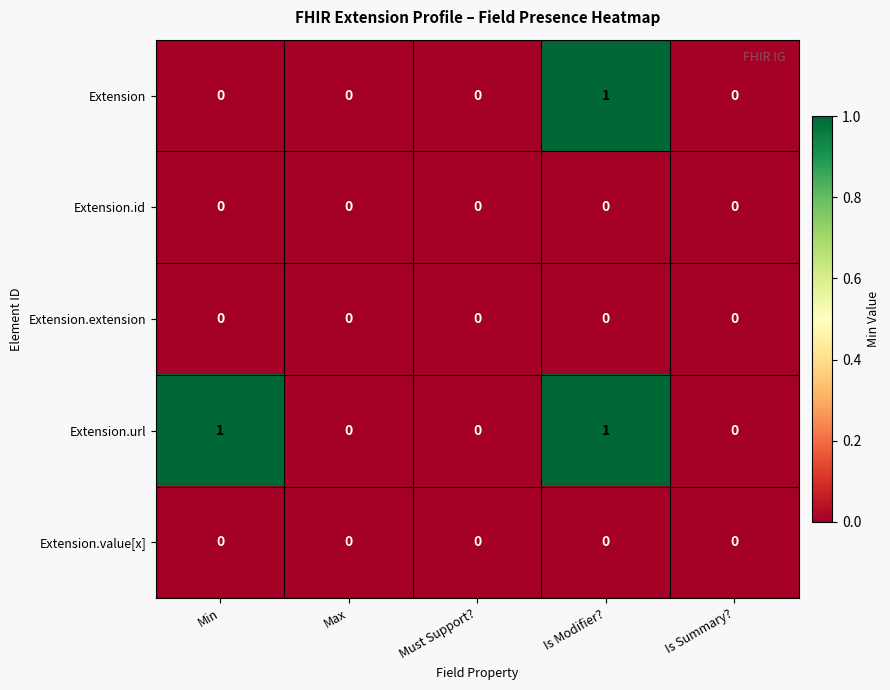

Which series changed the most between Min and Is Modifier??

Extension